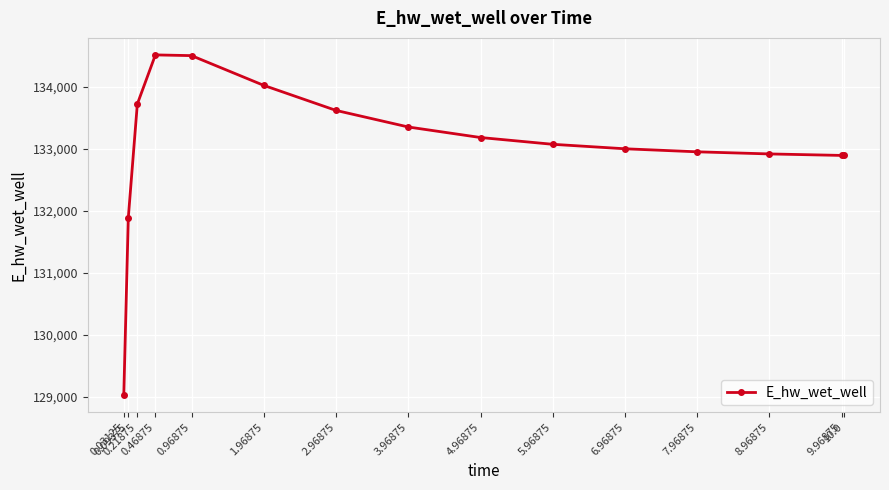

What is the label of the 14th point from the right?

0.09375